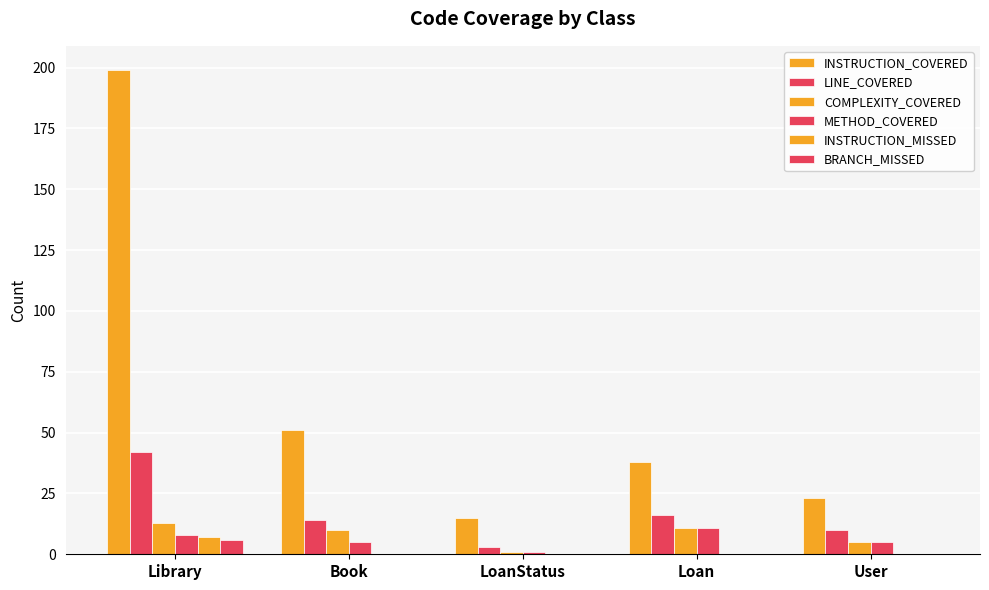

What is the minimum value for LINE_COVERED?

3